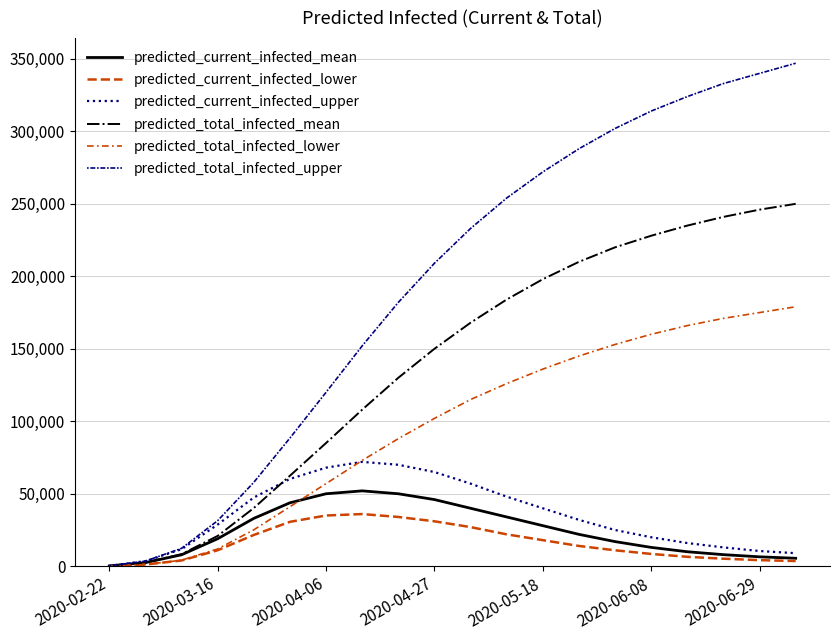

What is the value of the predicted_total_infected_upper point at the 2nd from the left?

3539